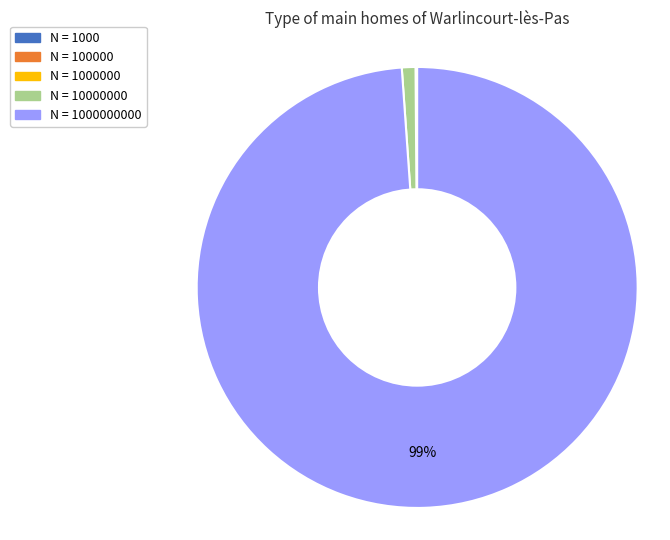

Does any single category account for the majority?

Yes